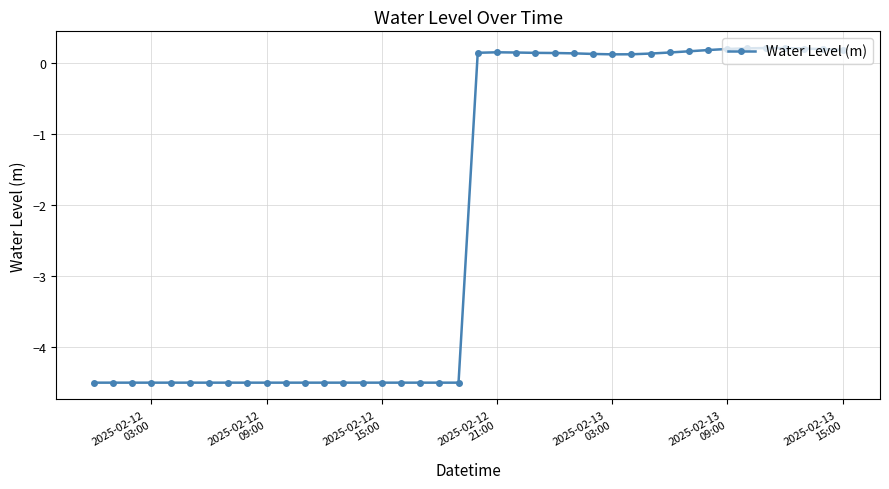

True or false: the data has more than 1 interior local peaks.

True